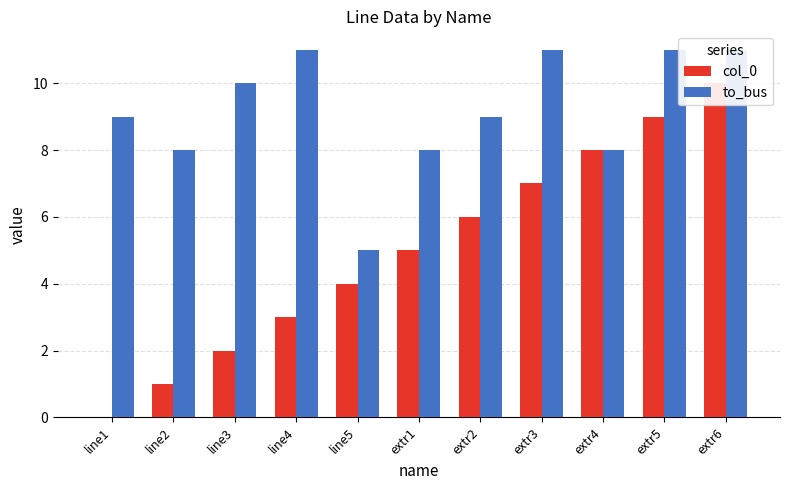

What position from the right is line2?

10